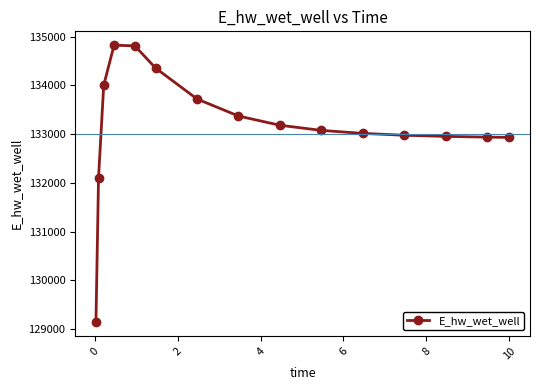

What is the greatest value displayed?

134826.6